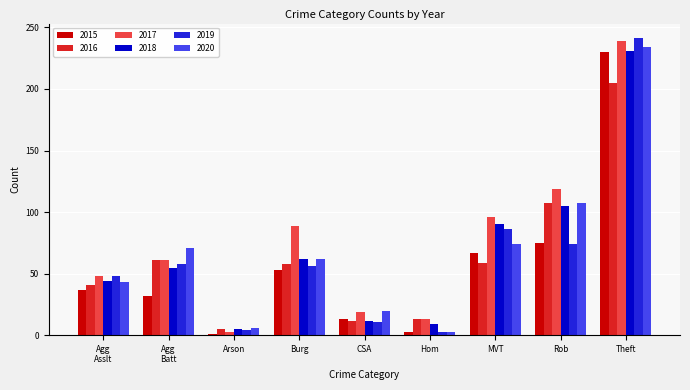

Which series has the largest total across all categories?

2017